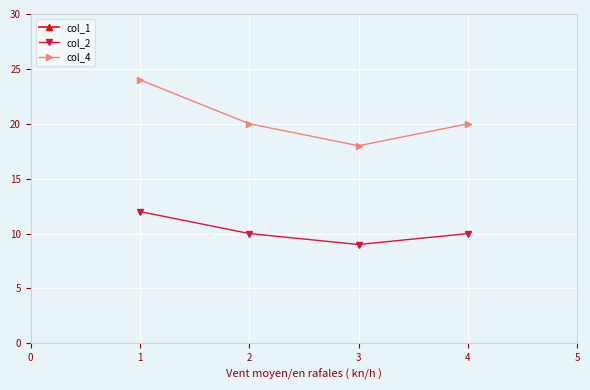

Reading left to right, what are all the values shown in this chart?

col_1: 234	165	135	165
col_2: 12	10	9	10
col_4: 24	20	18	20